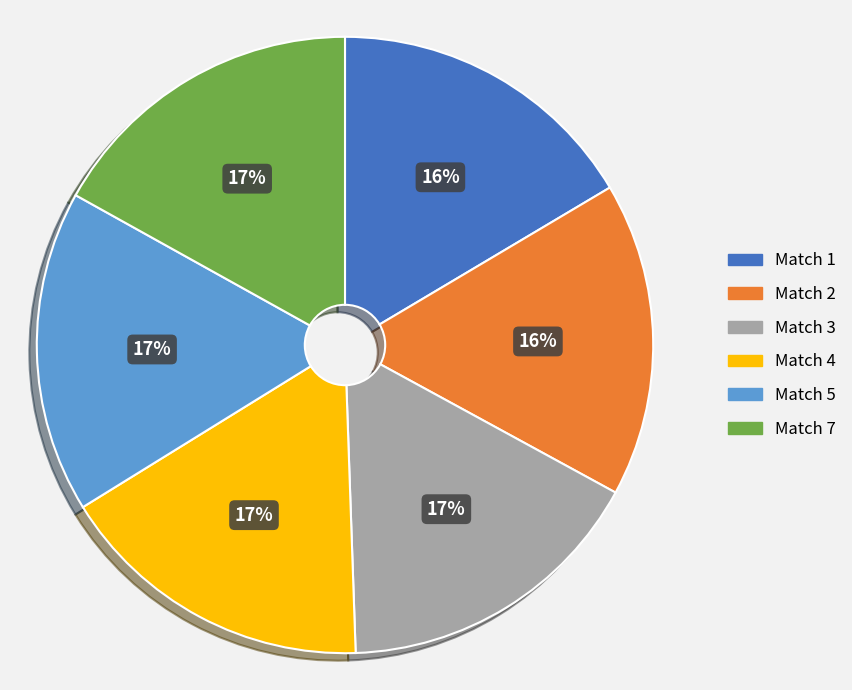

Combined, do Match 3 and Match 7 account for over 50%?

No